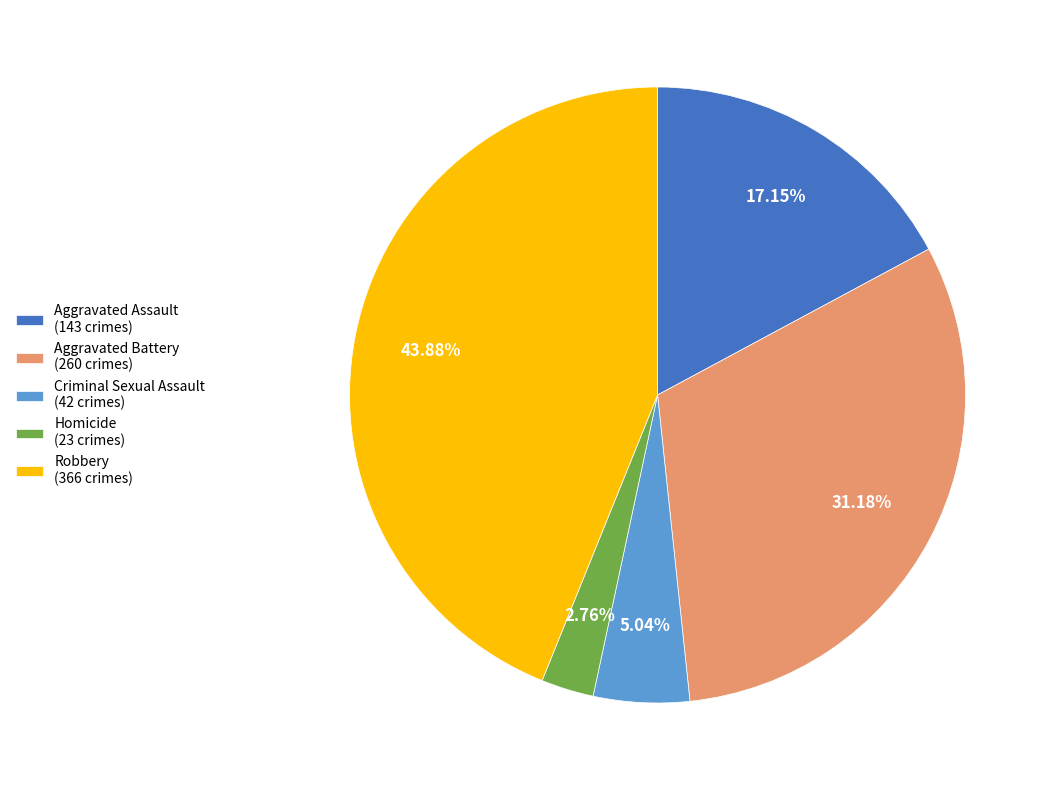

Does any single category account for the majority?

No